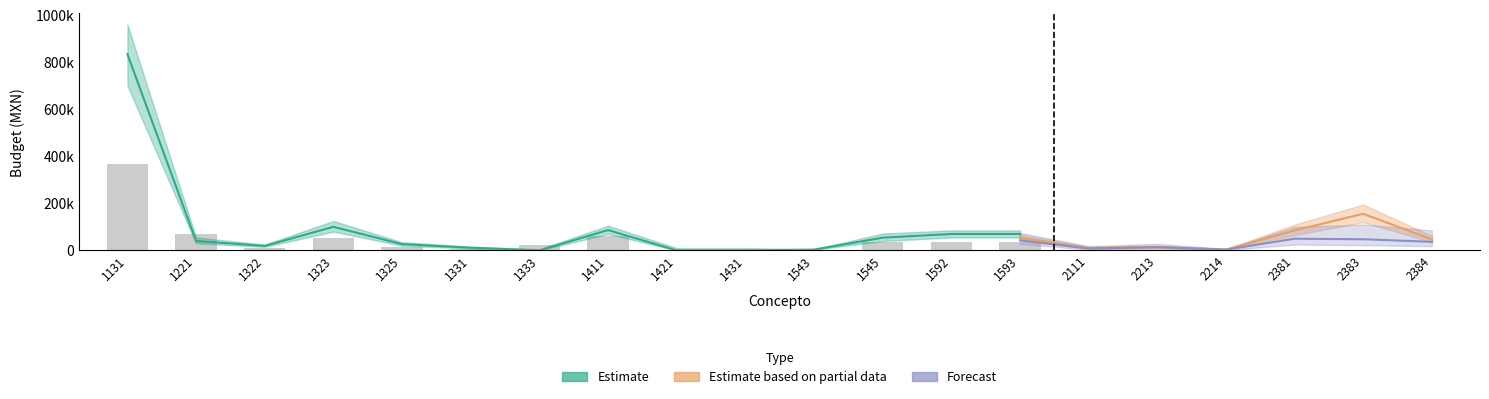

Where does the data first go above 36098?

1131